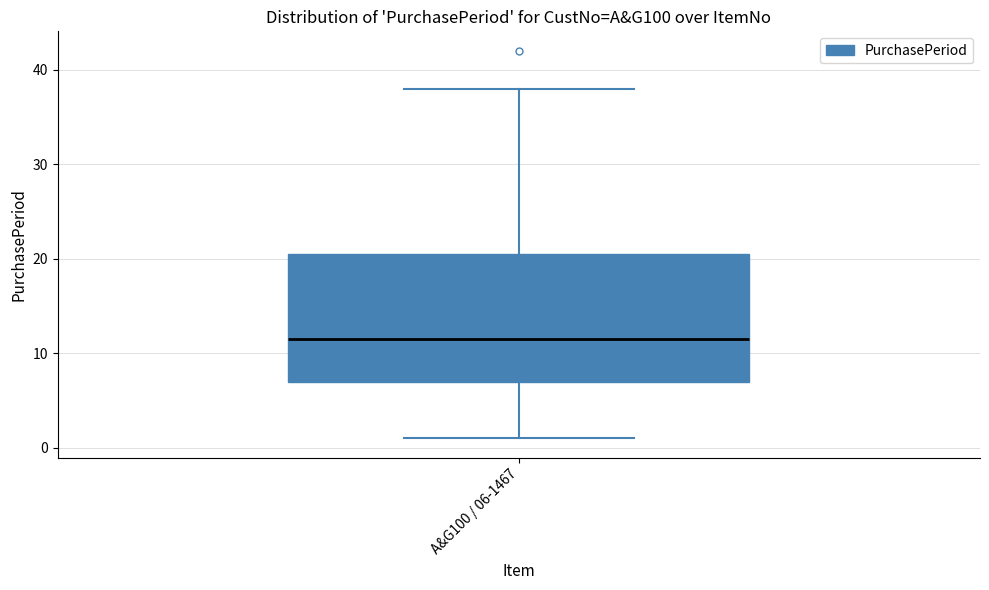

Where is the upper edge of the box for A&G100 / 06-1467 on the y-axis? The values are not printed on the chart, so give them approximately, as read against the axis.

21